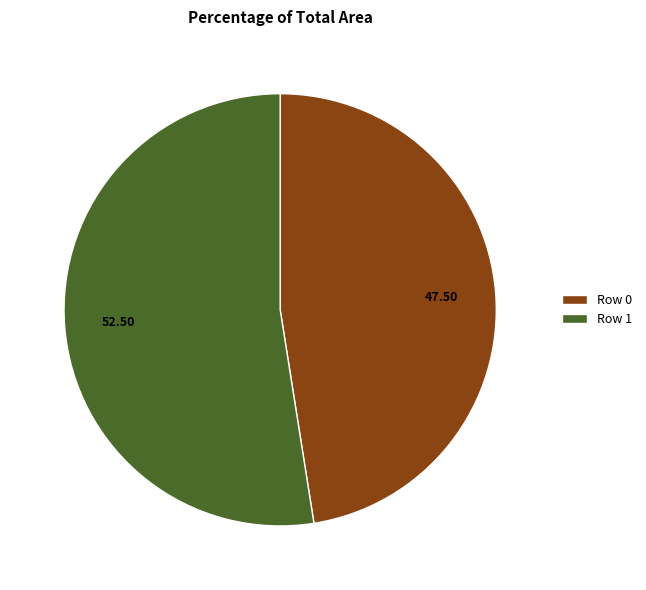

True or false: Row 0 accounts for 42% of the total.

False